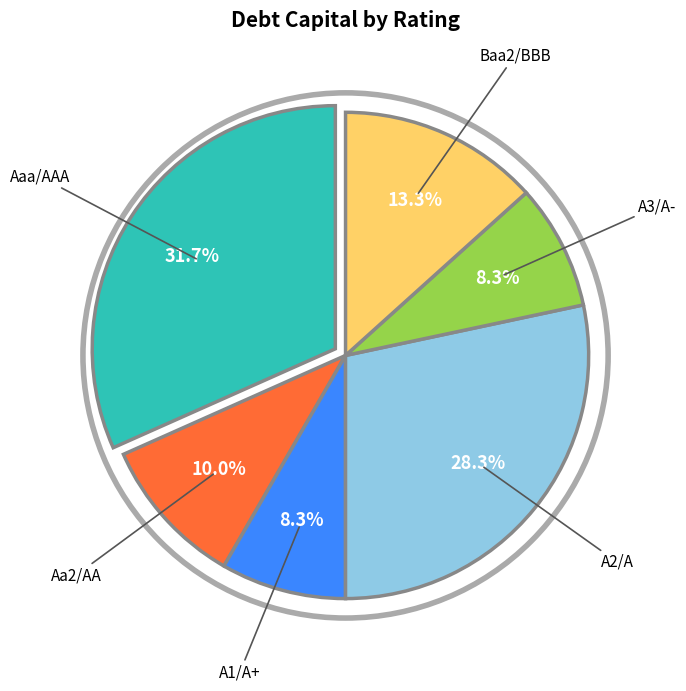

Which has a higher value, Aaa/AAA or Baa2/BBB?

Aaa/AAA